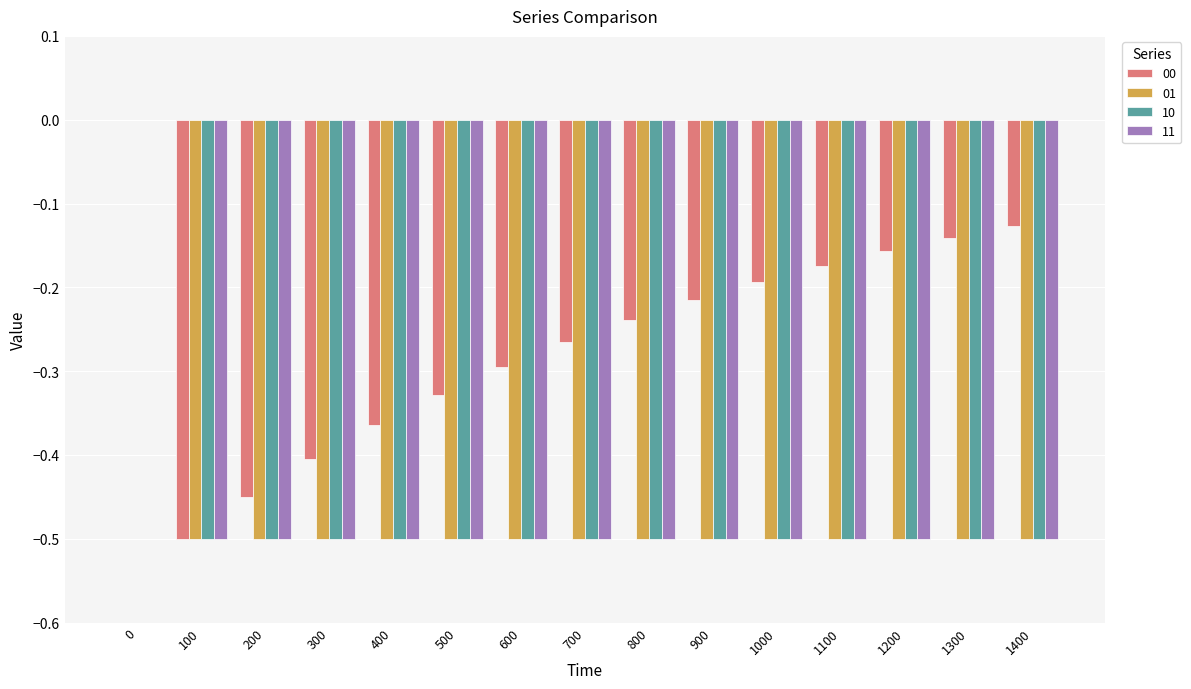

What is the sum of the 01 values at 1400 and 600?

-1.0